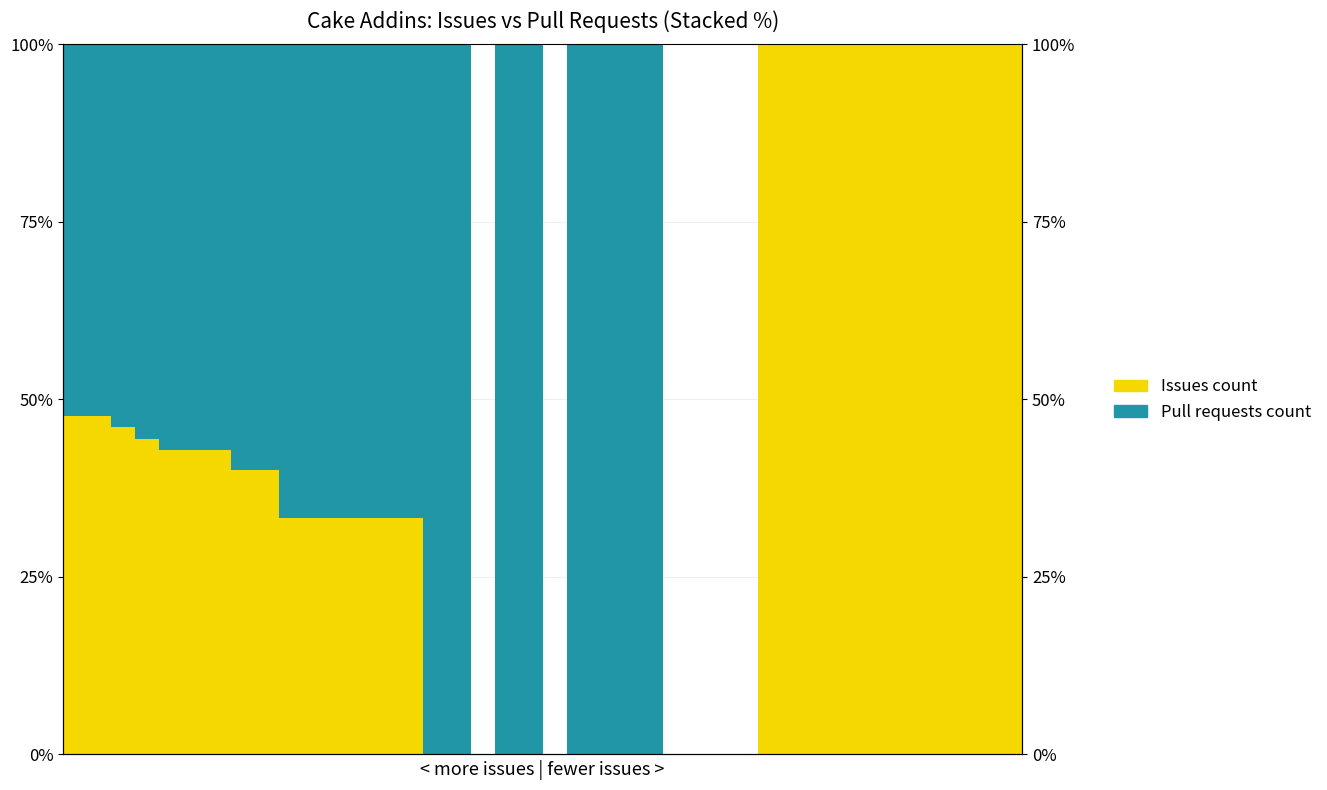

The value of Issues count at 11 is 44.9. True or false?

False